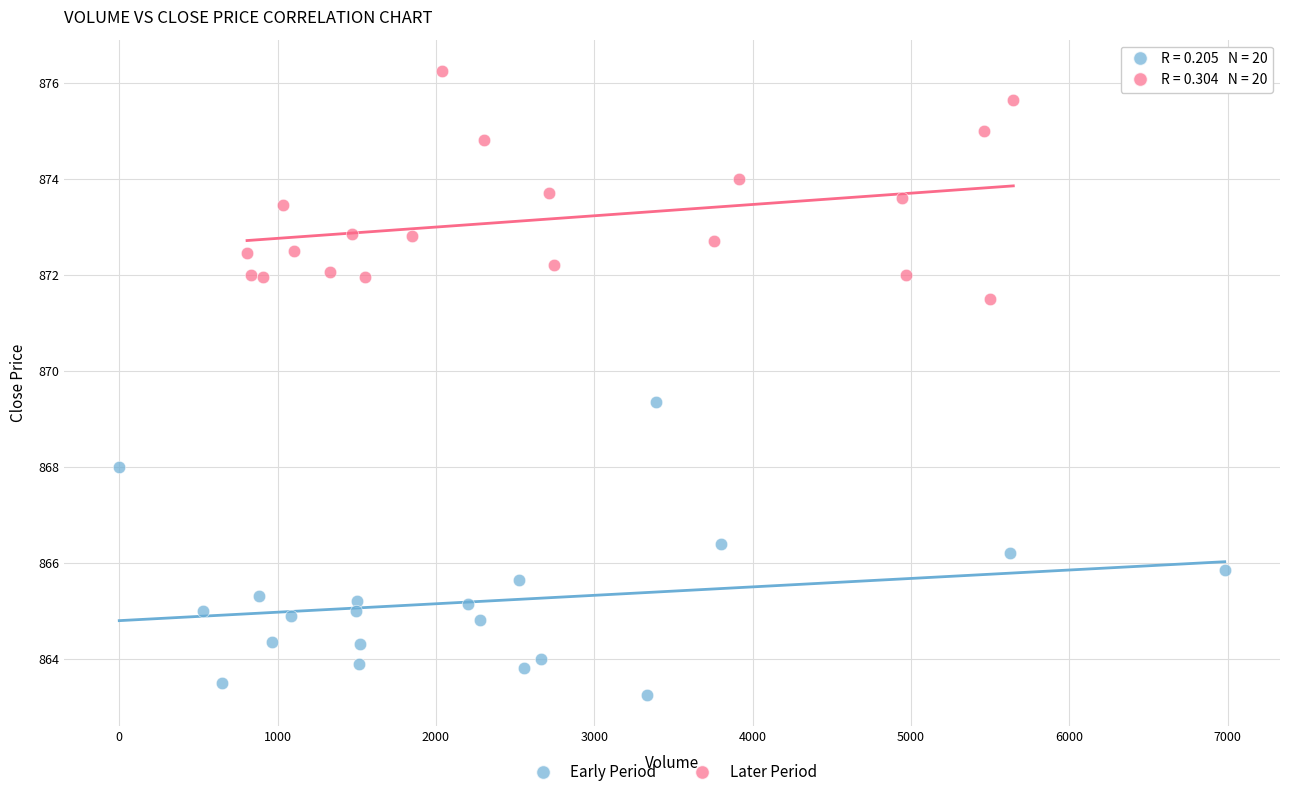

Which series contains the lowest Y value?

Early Period